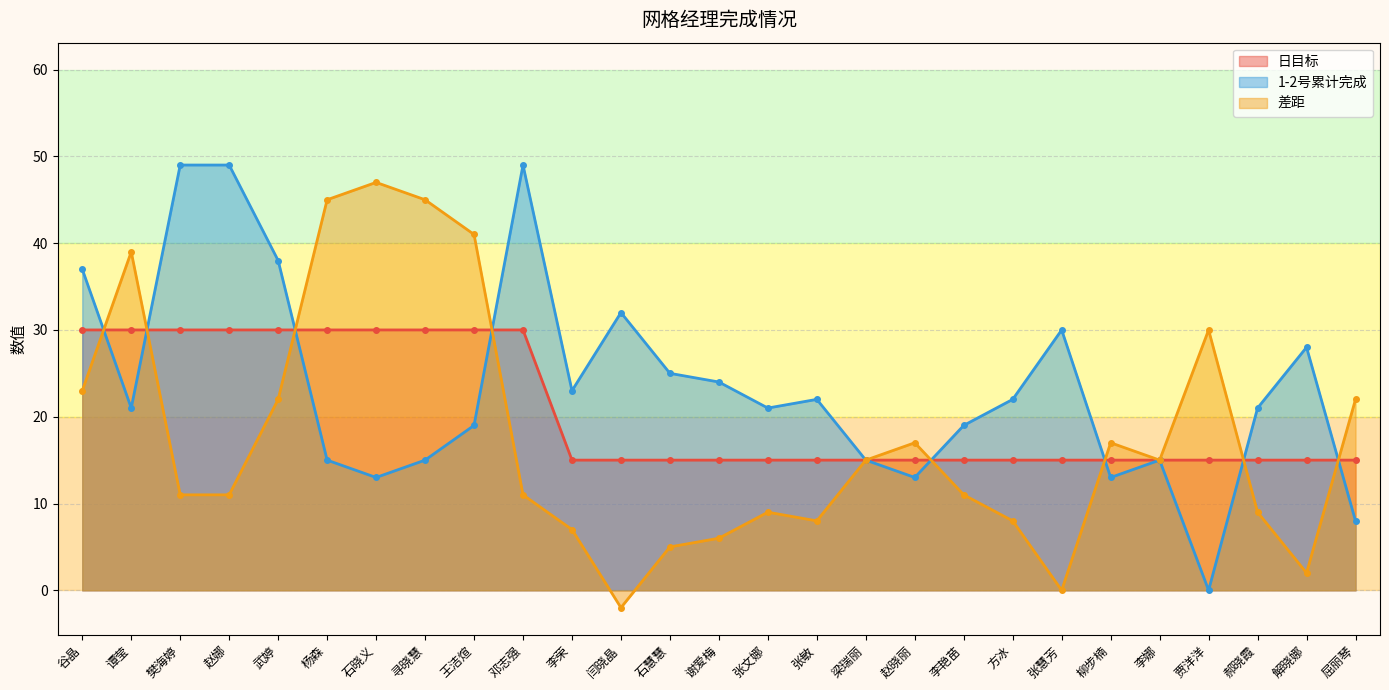

What is the sum of all 1-2号累计完成 values?

636